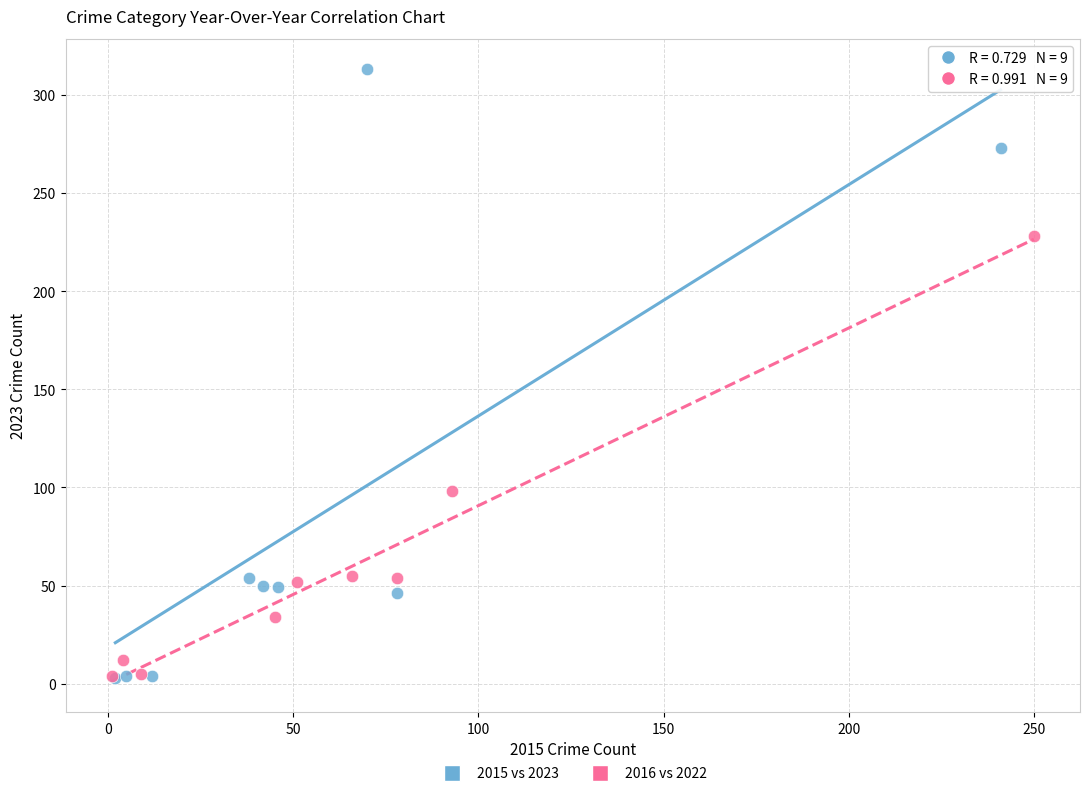

Which series reaches the maximum Y coordinate?

2015 vs 2023